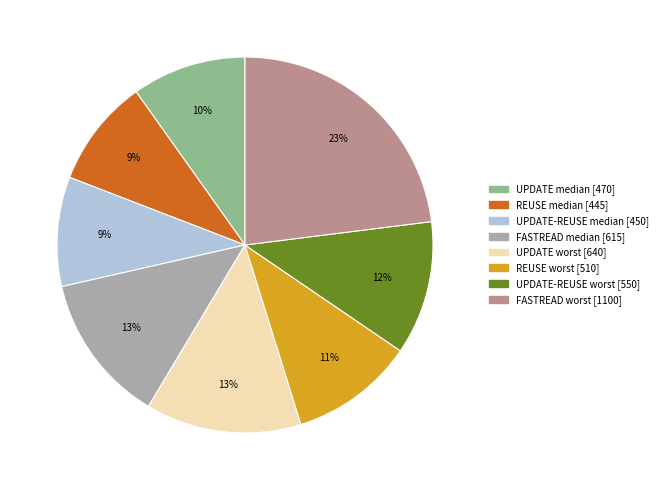

To the nearest percent, what is the difference between the largest and smallest slice percentages?

14%